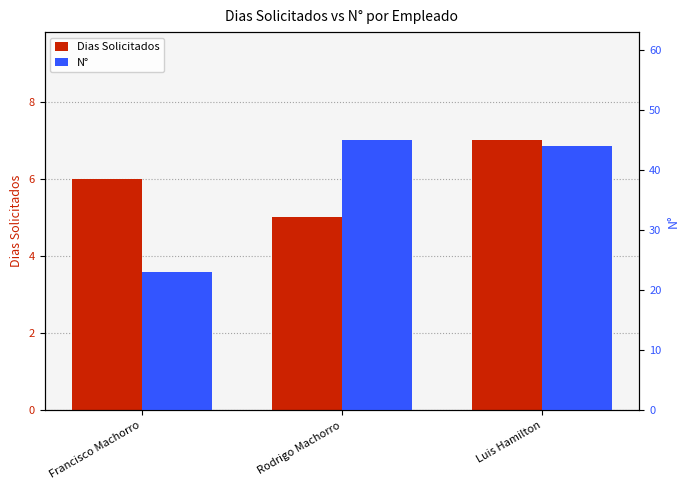

How many bars are there in total?

6